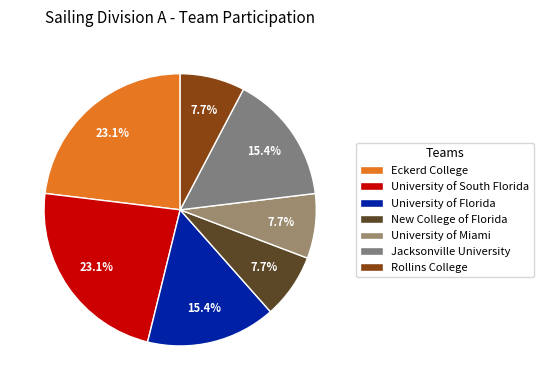

What is the ratio of the value at Jacksonville University to the value at New College of Florida?

2.0